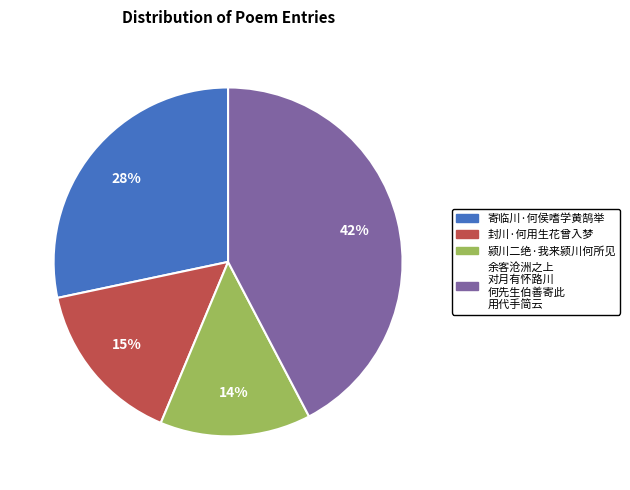

To the nearest percent, what is the difference between the largest and smallest slice percentages?

28%